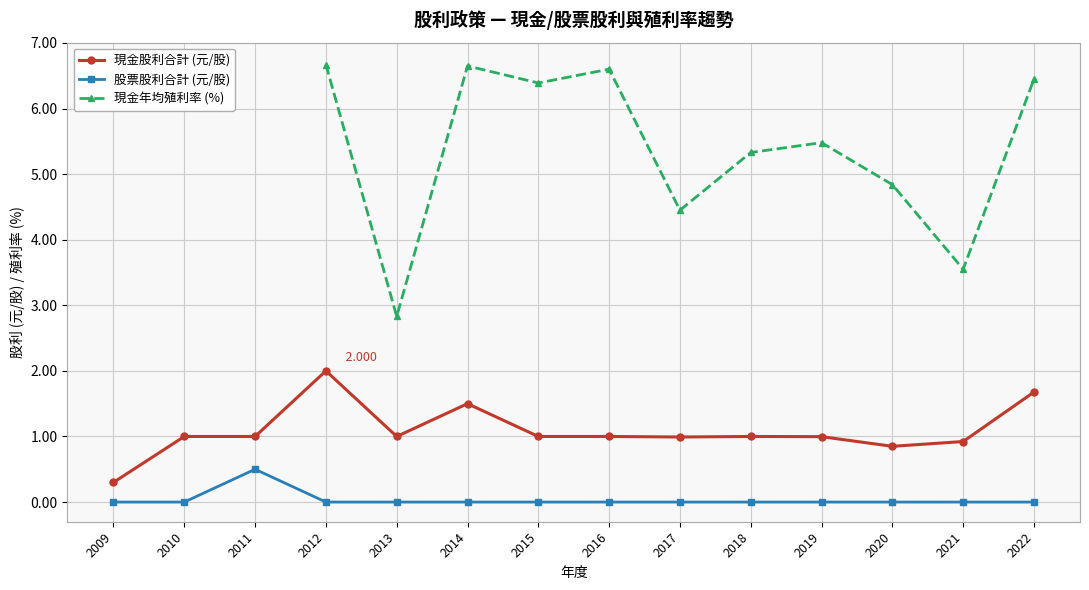

True or false: 股票股利合計 (元/股) and 現金股利合計 (元/股) cross at least once.

False